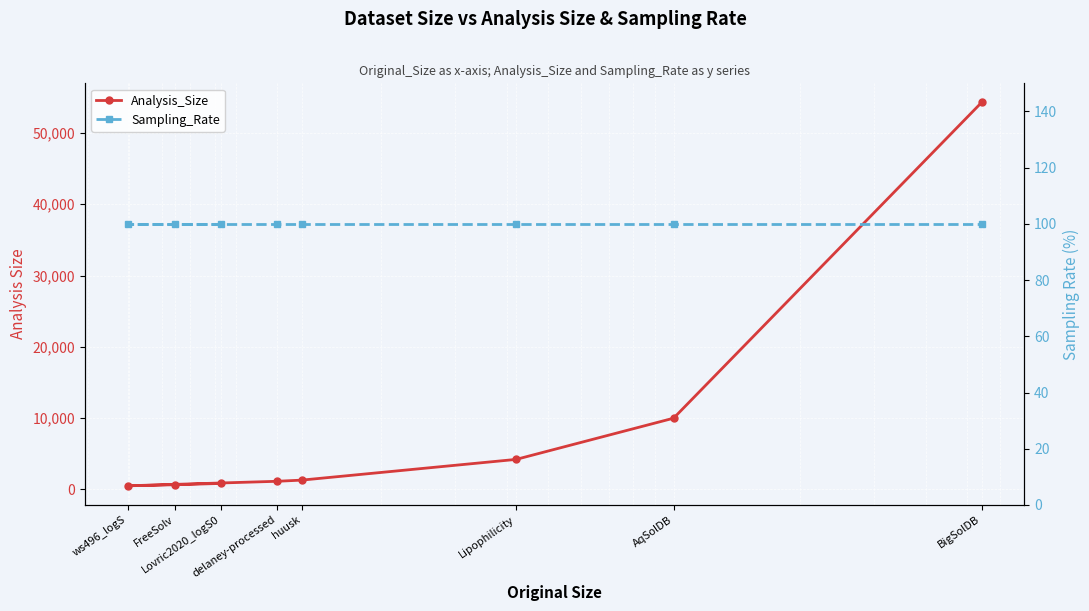

What is the sum of all Analysis_Size values?

72841